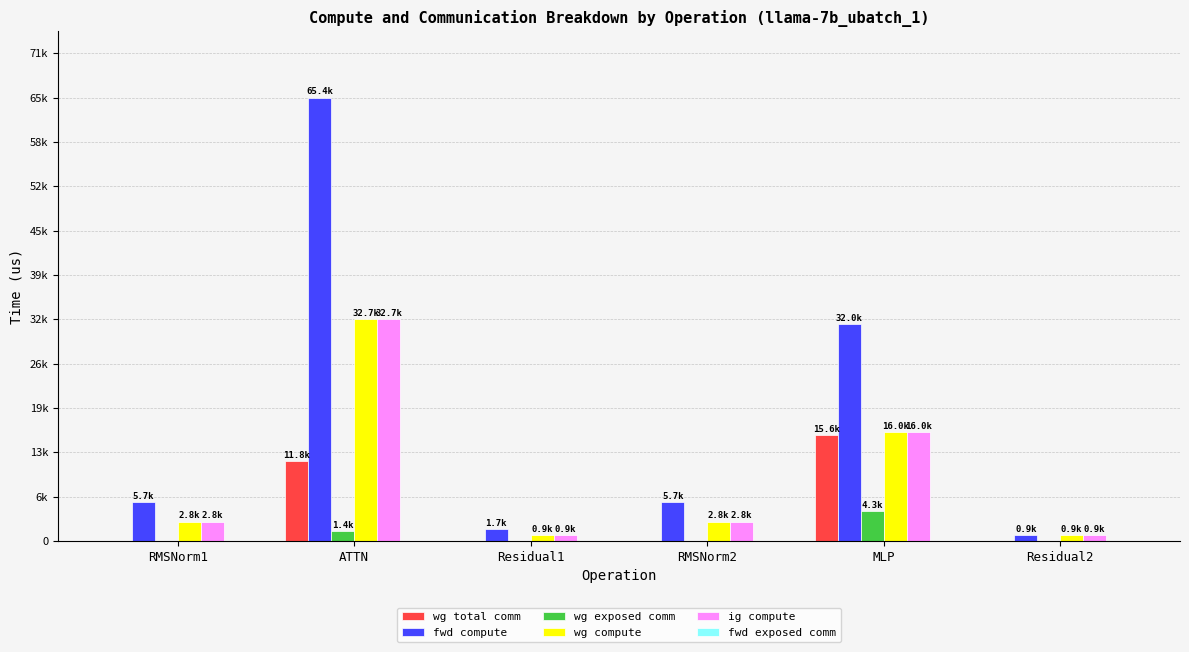

What is the maximum value for wg compute?

32678.5